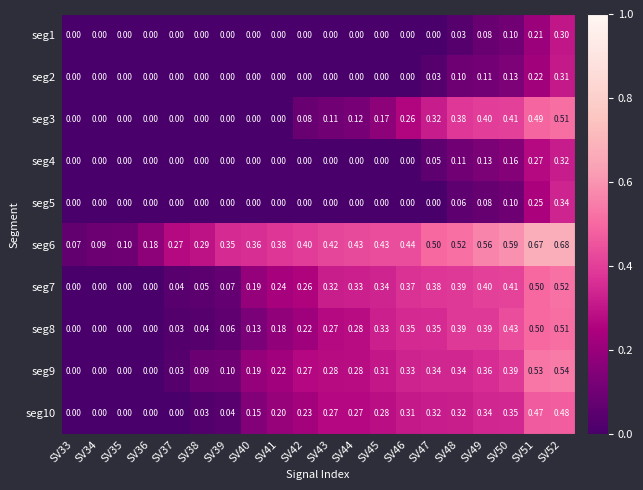

Is the value of seg6 at SV39 greater than the value of seg8 at SV34?

Yes